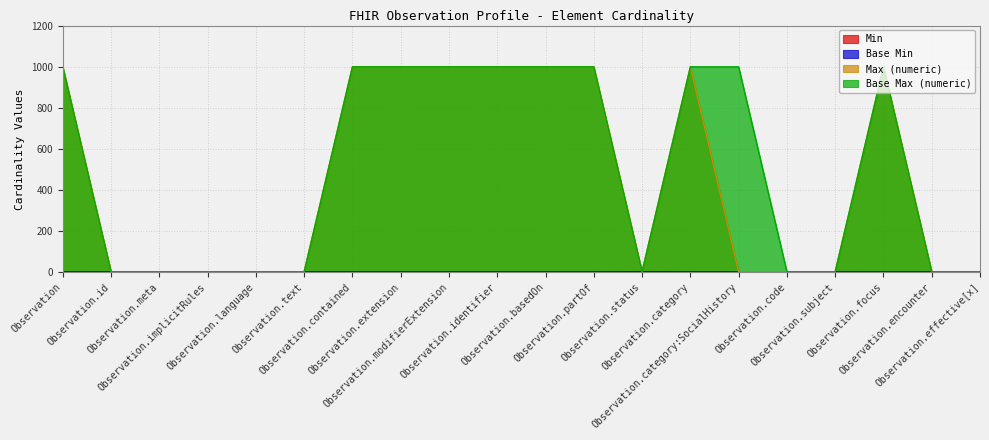

Which series has the largest total across all categories?

Base Max (numeric)